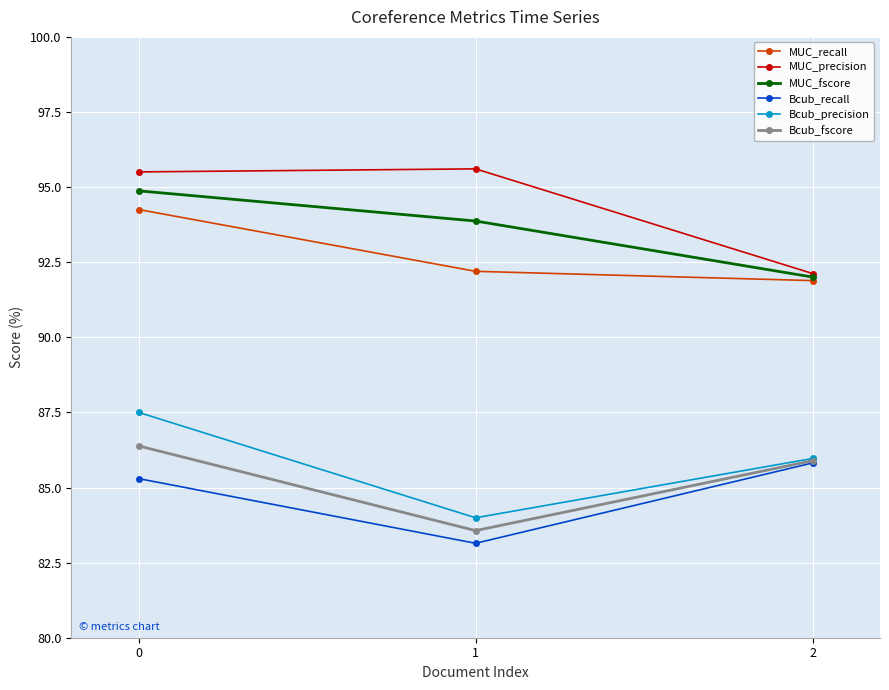

Which series changed the most between 0 and 1?

Bcub_precision